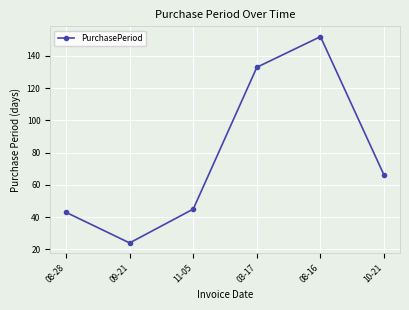

Between 08-28 and 03-17, which is larger?

03-17